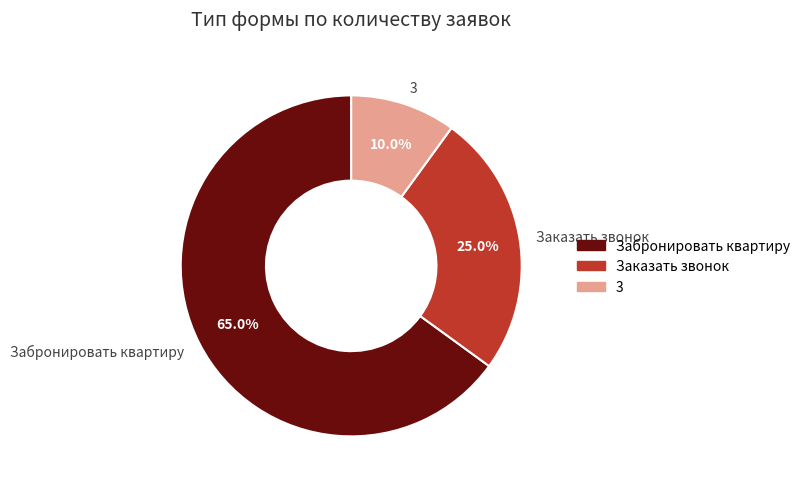

Do 3 and Заказать звонок together represent more than half of the pie?

No